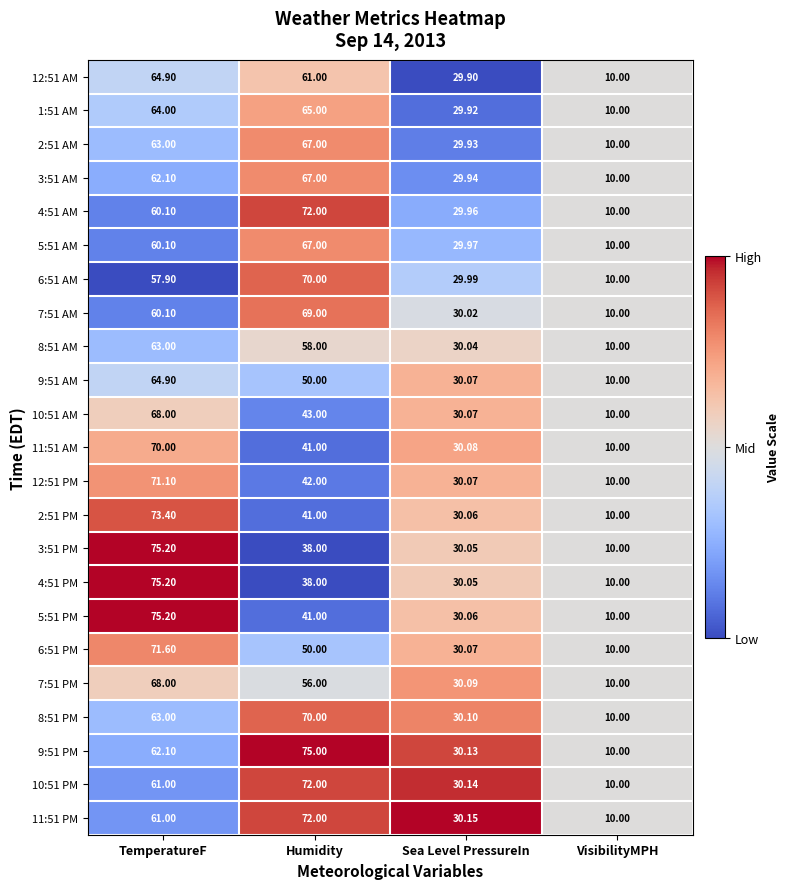

Where is 2:51 PM nearest to the value 41?

Humidity